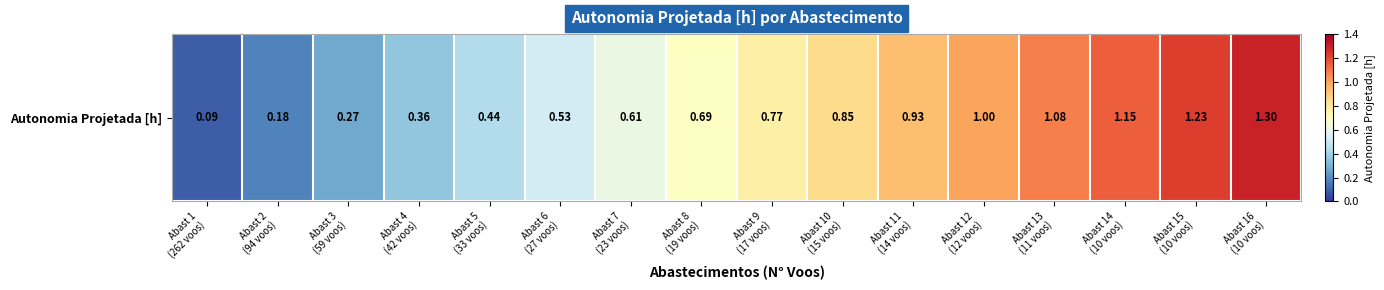

Which category has the lowest value across all series?

Abast 1
(262 voos)